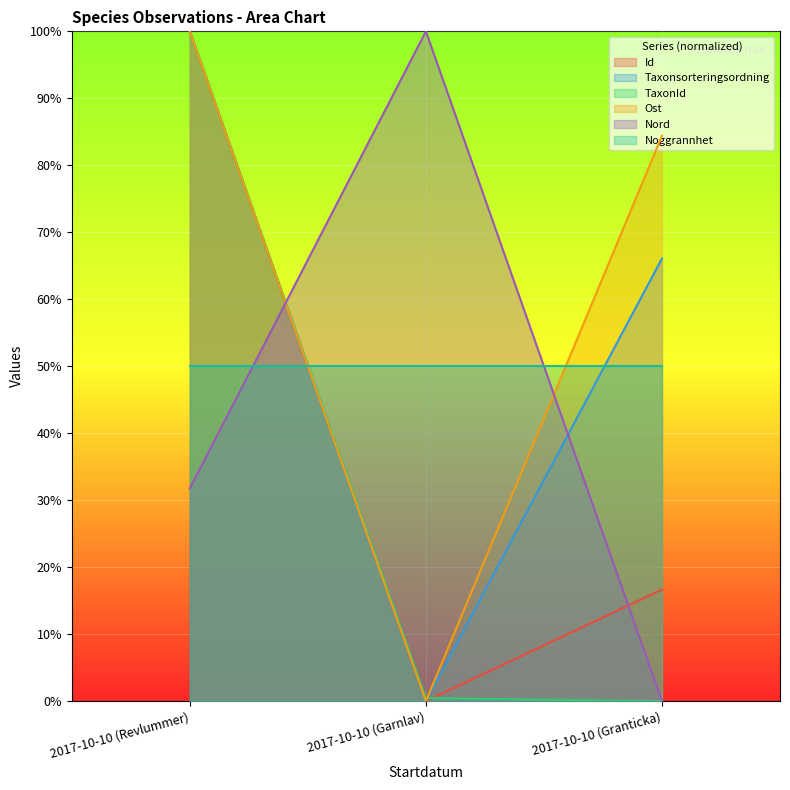

Rank the series by their average value, from highest to lowest.

Ost, Taxonsorteringsordning, Noggrannhet, Nord, Id, TaxonId